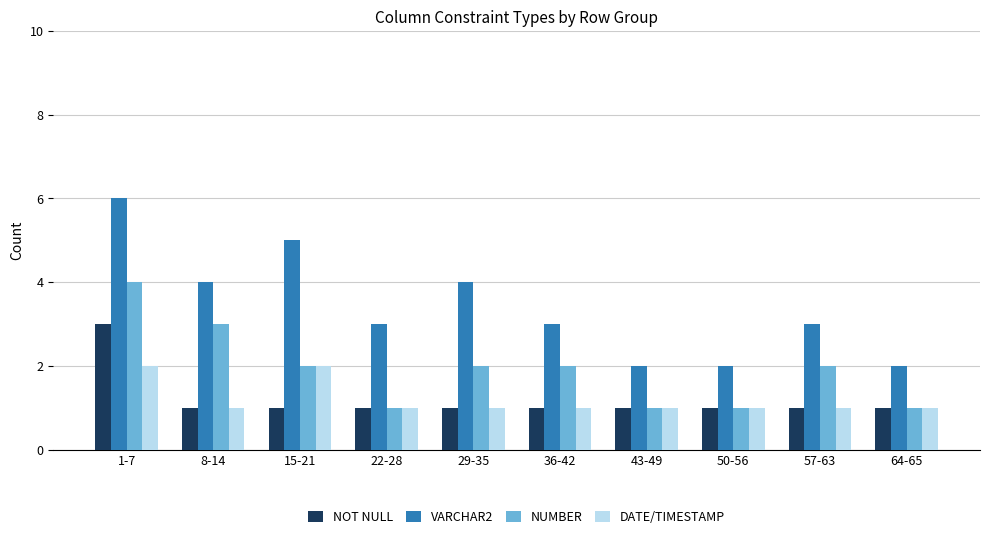

Does the chart contain stacked bars?

No